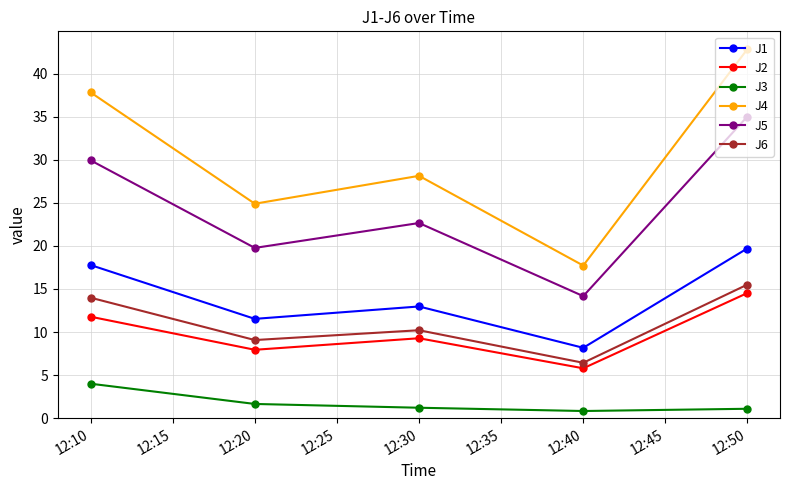

How many values in the J5 series exceed 22?

3